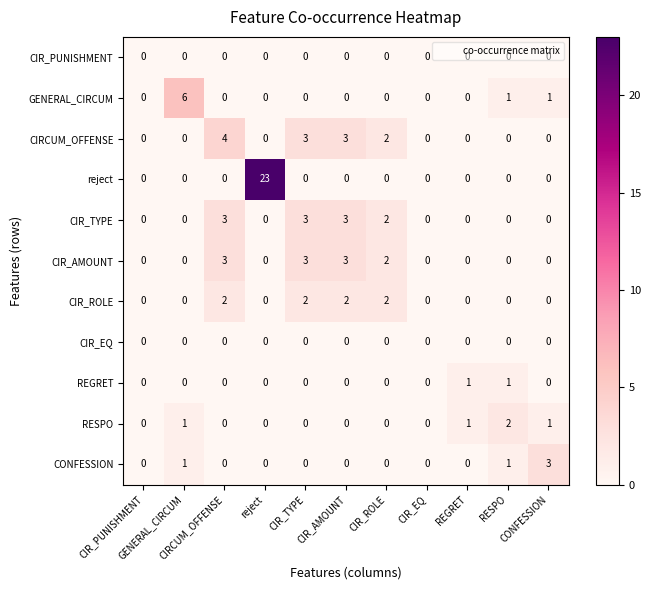

What is the greatest value displayed?

23